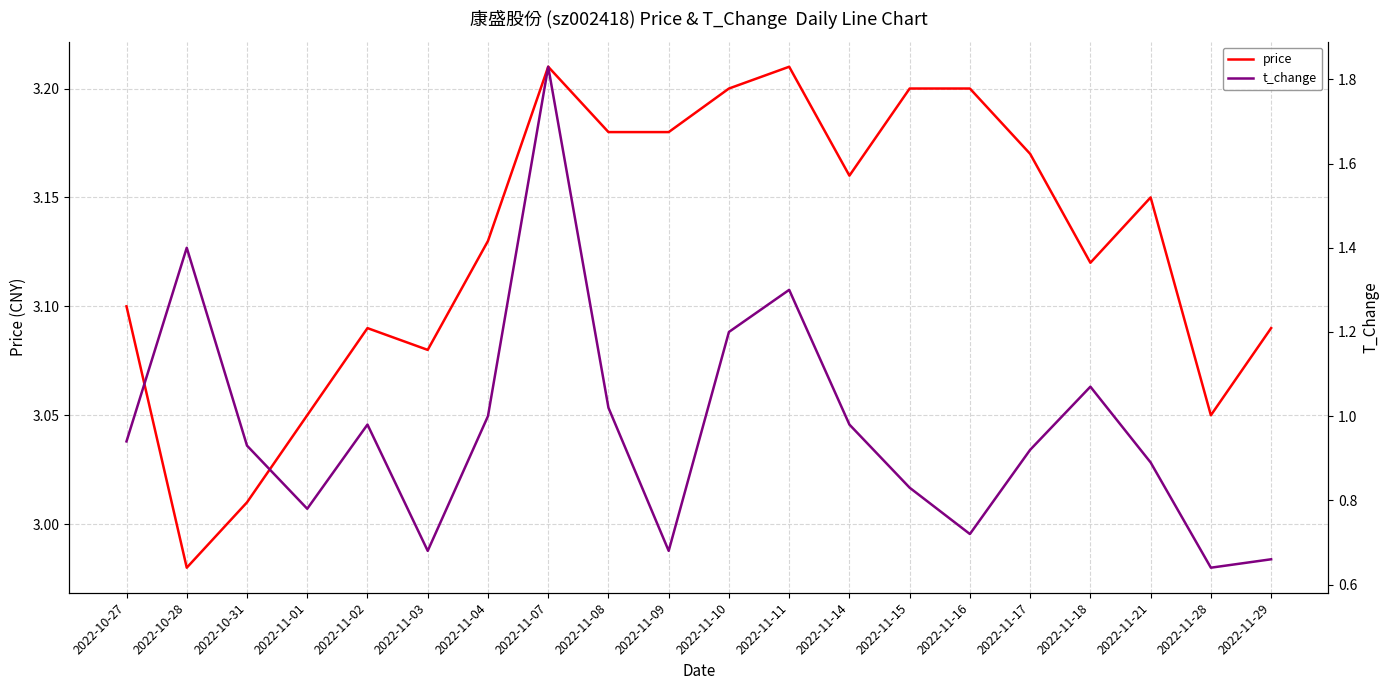

What is the difference between the maximum and minimum values in the t_change series?

1.2